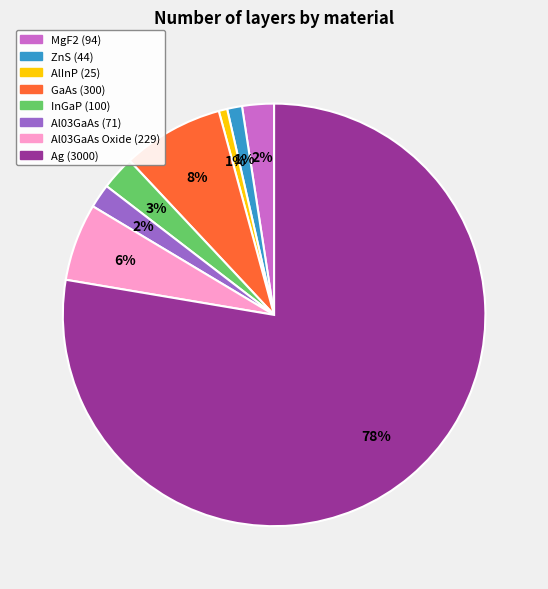

Is there any slice that represents more than half of the pie?

Yes